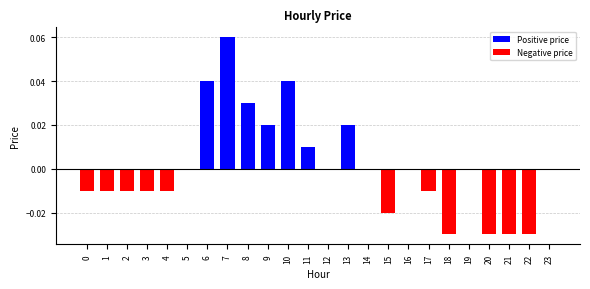

True or false: the data shows 0.0 at 9.

True